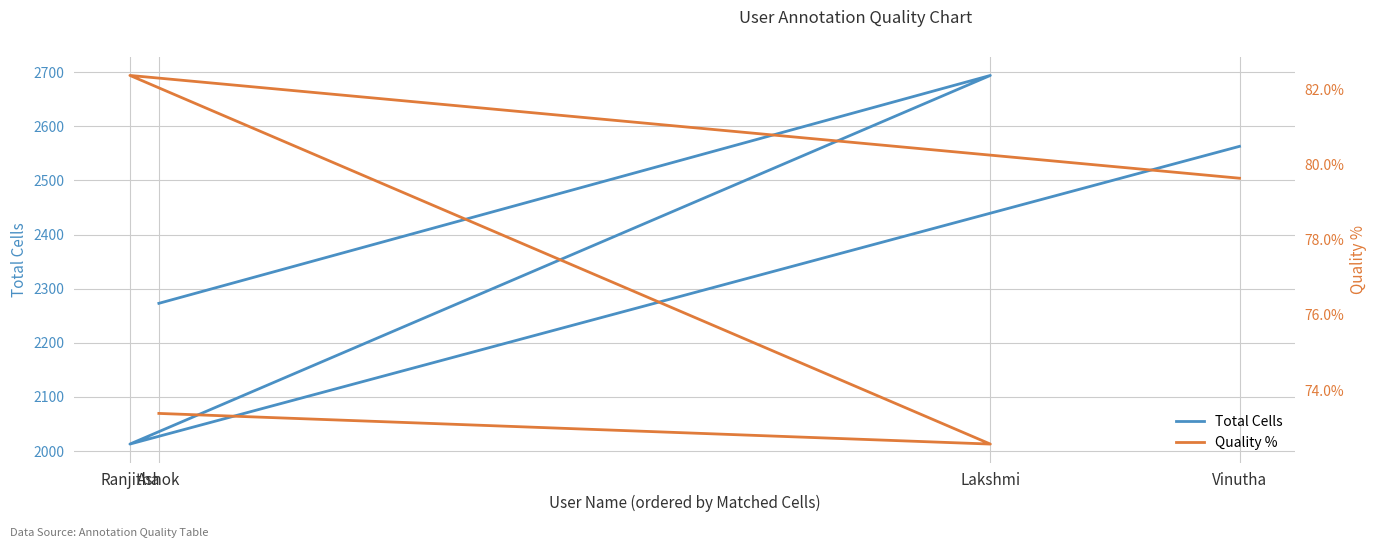

How many interior local peaks does the Quality % series have?

1